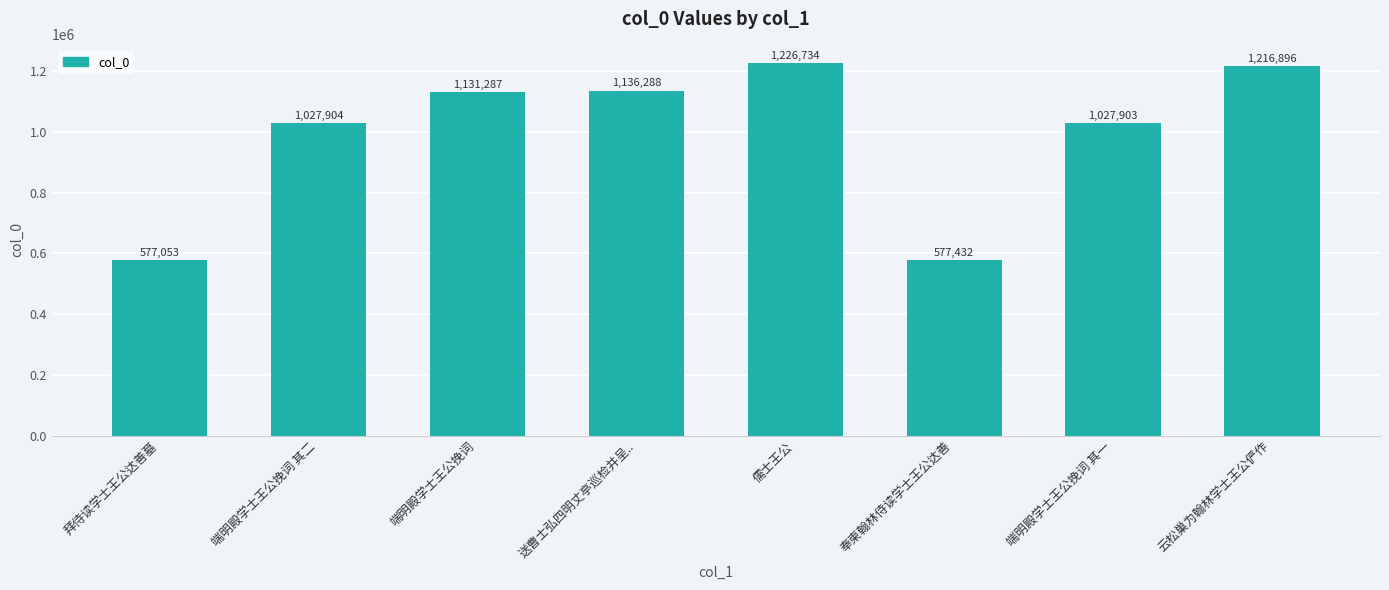

What is the label of the 7th bar from the left?

端明殿学士王公挽词 其一